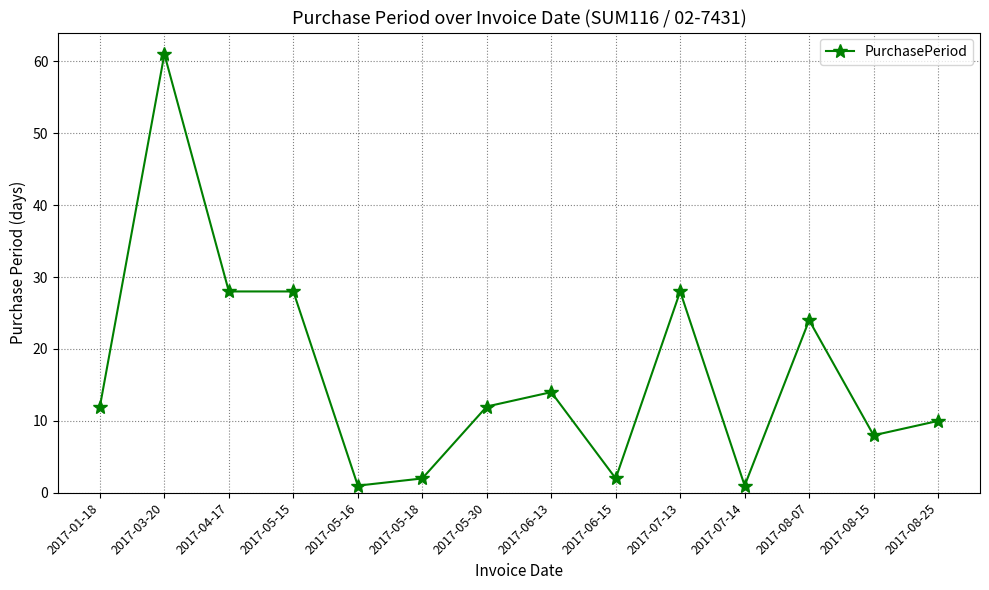

What is the label of the 9th point from the left?

2017-06-15